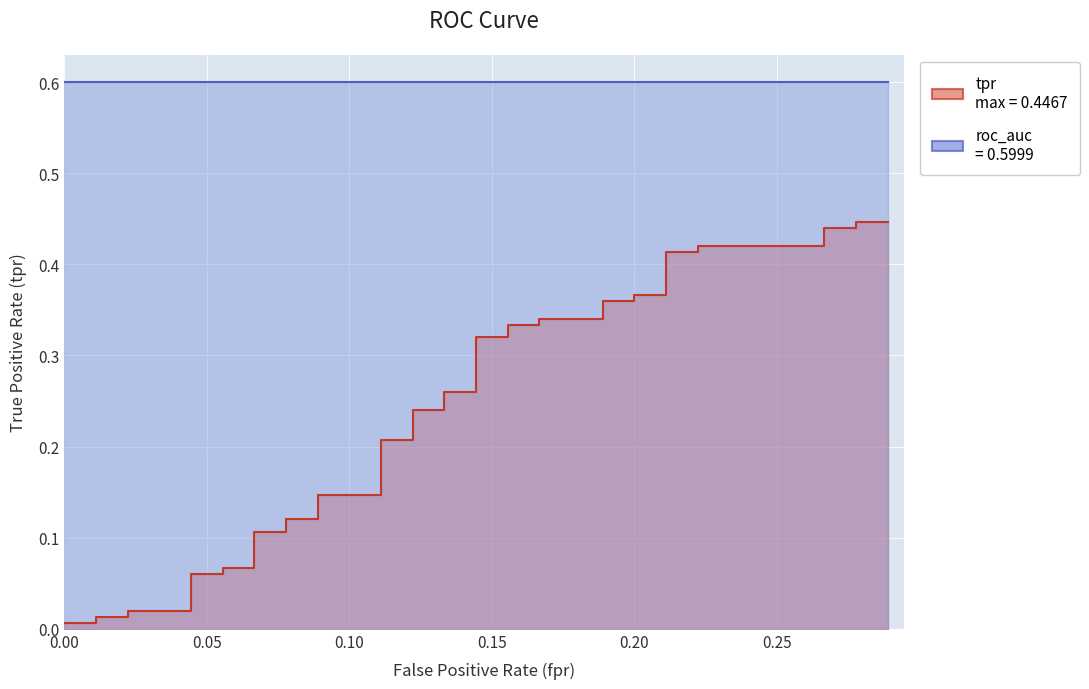

Which series has the largest range (max minus min)?

tpr